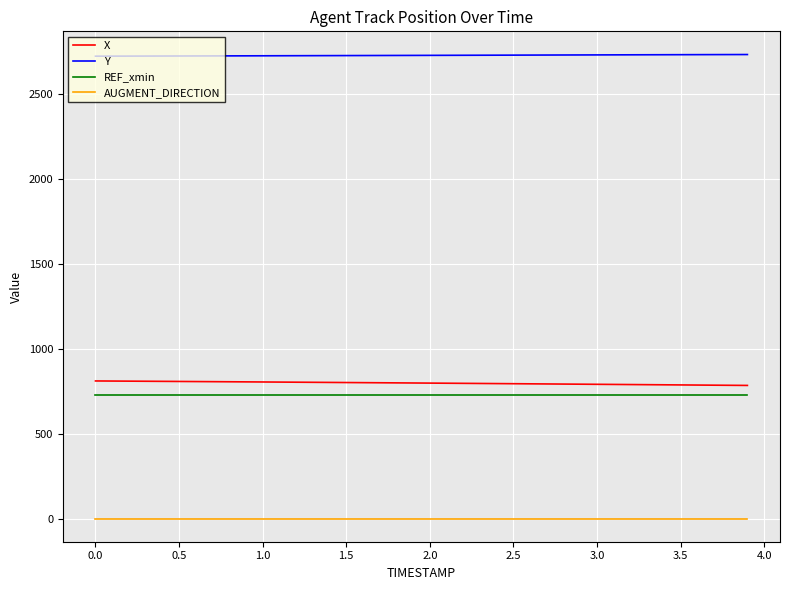

What is the lowest value of the AUGMENT_DIRECTION series?

1.0